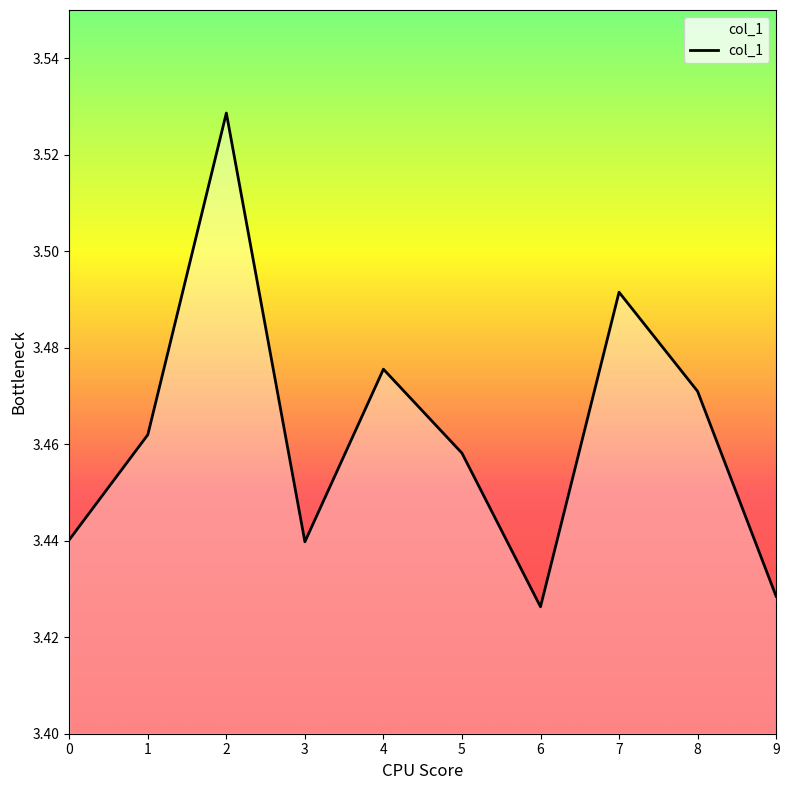

What is the sum of all values?

34.6